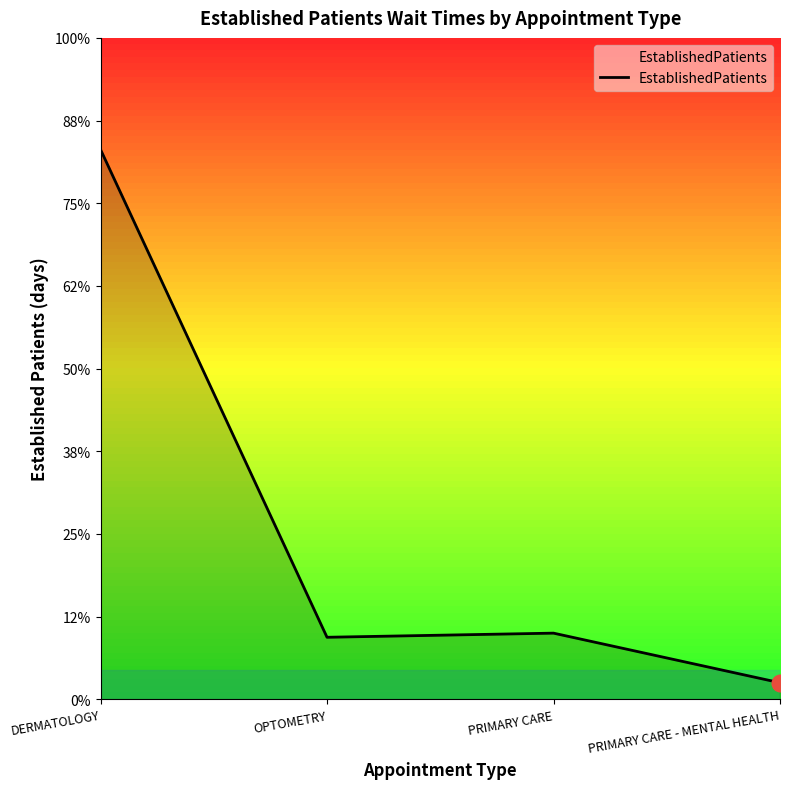

What is the minimum value shown in the chart?

0.4